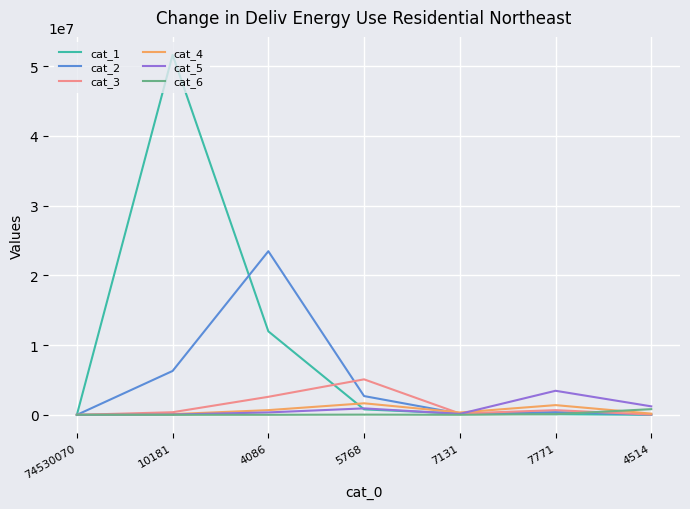

Is this an area chart (filled region under the line)?

No